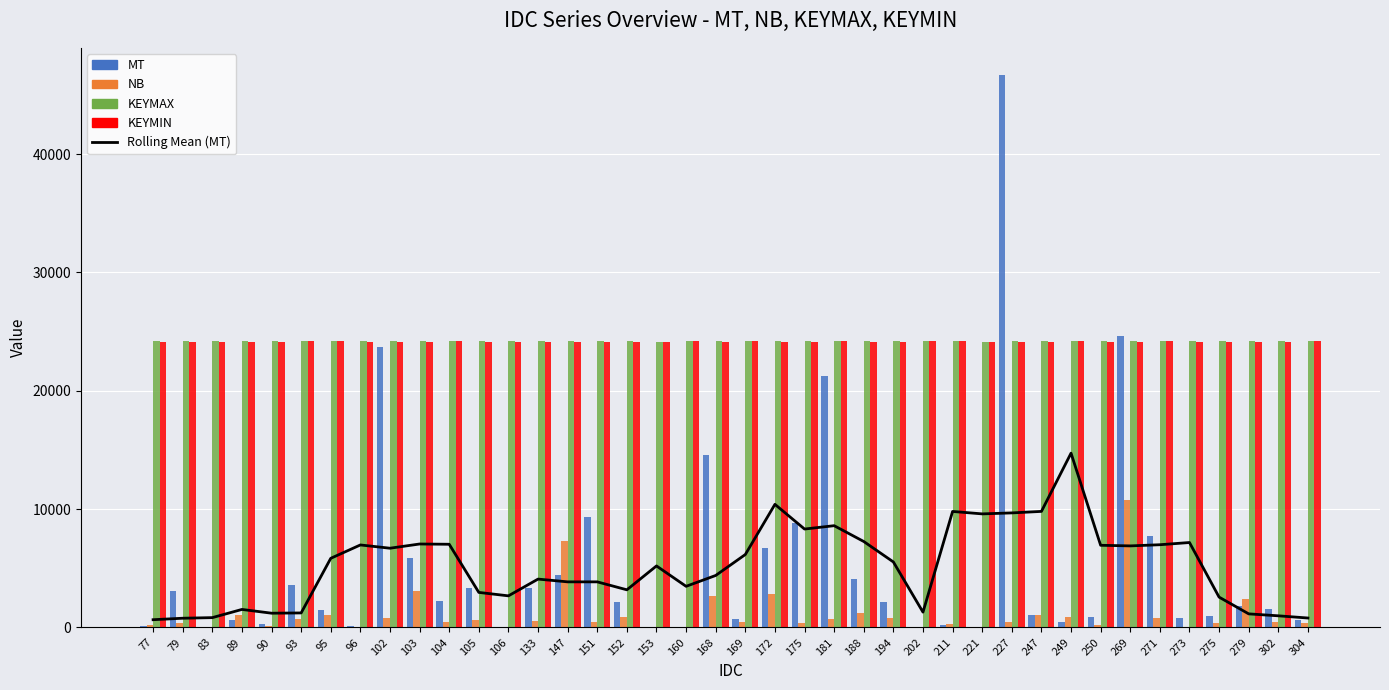

Which category has the lowest value across all series?

221